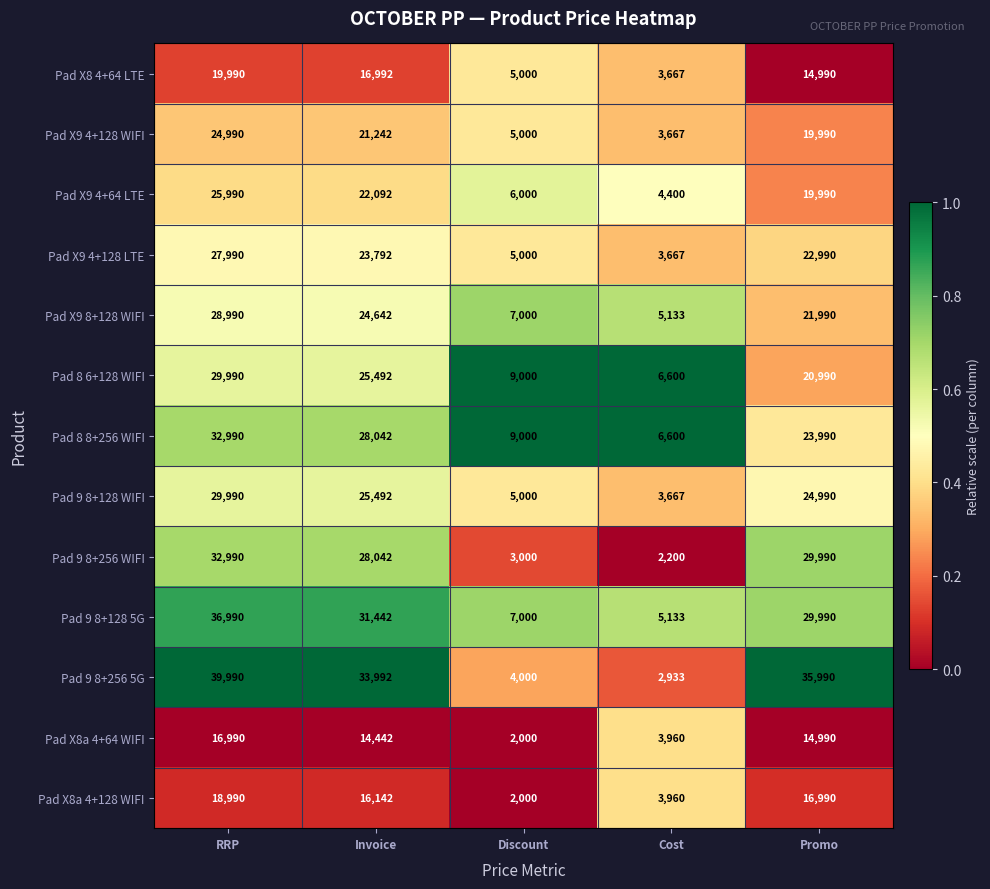

At which label is Pad X8a 4+128 WIFI closest to 10495?

Invoice